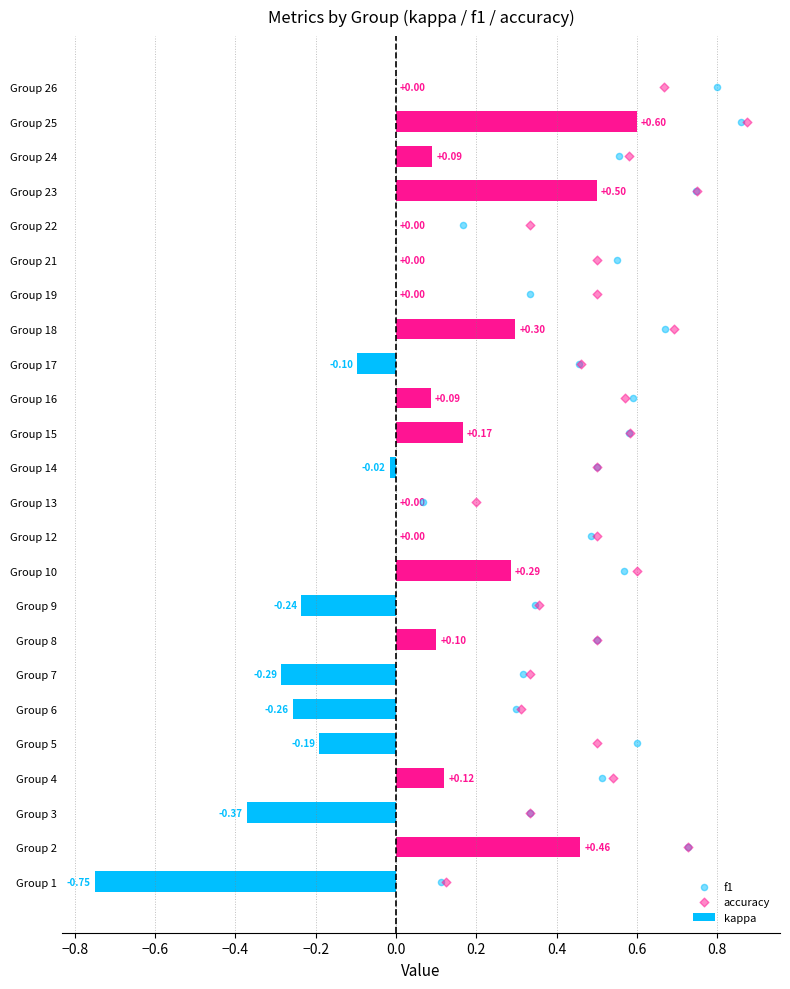

What are all the series names shown in the legend?

kappa, f1, accuracy